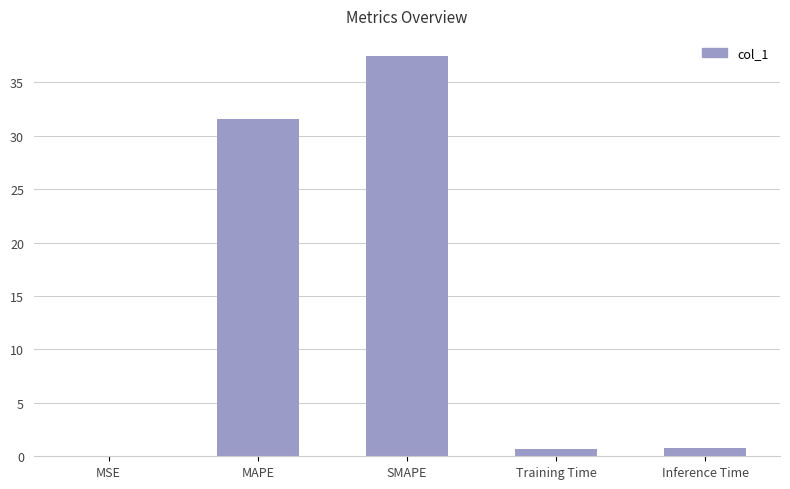

Which has a higher value, Training Time or SMAPE?

SMAPE